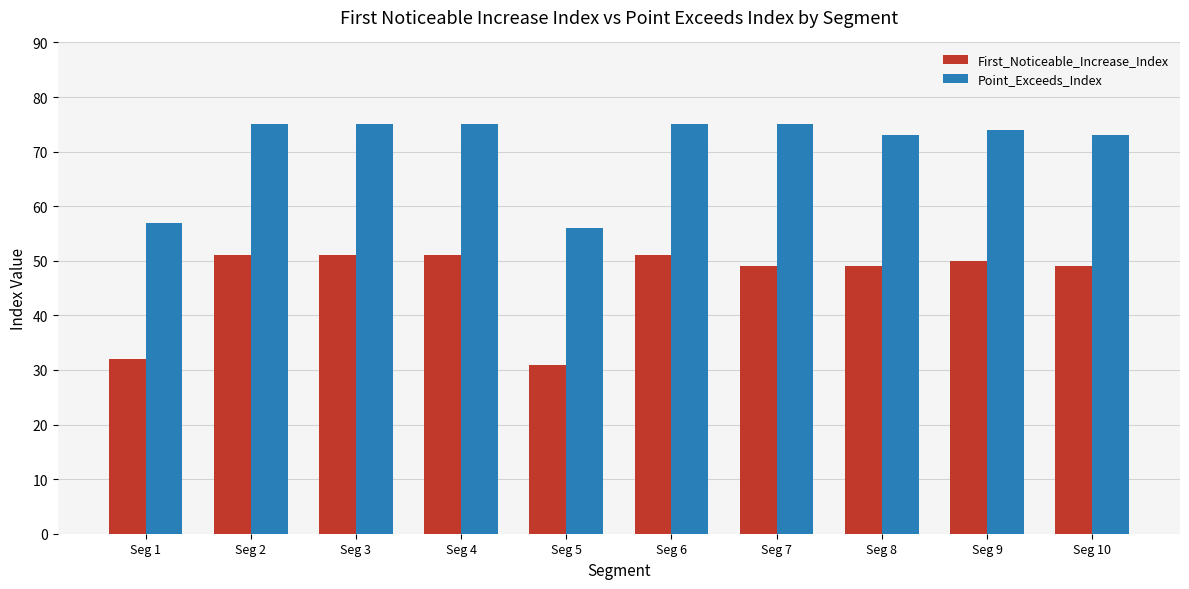

What is the difference between the highest and lowest values at Seg 8?

24